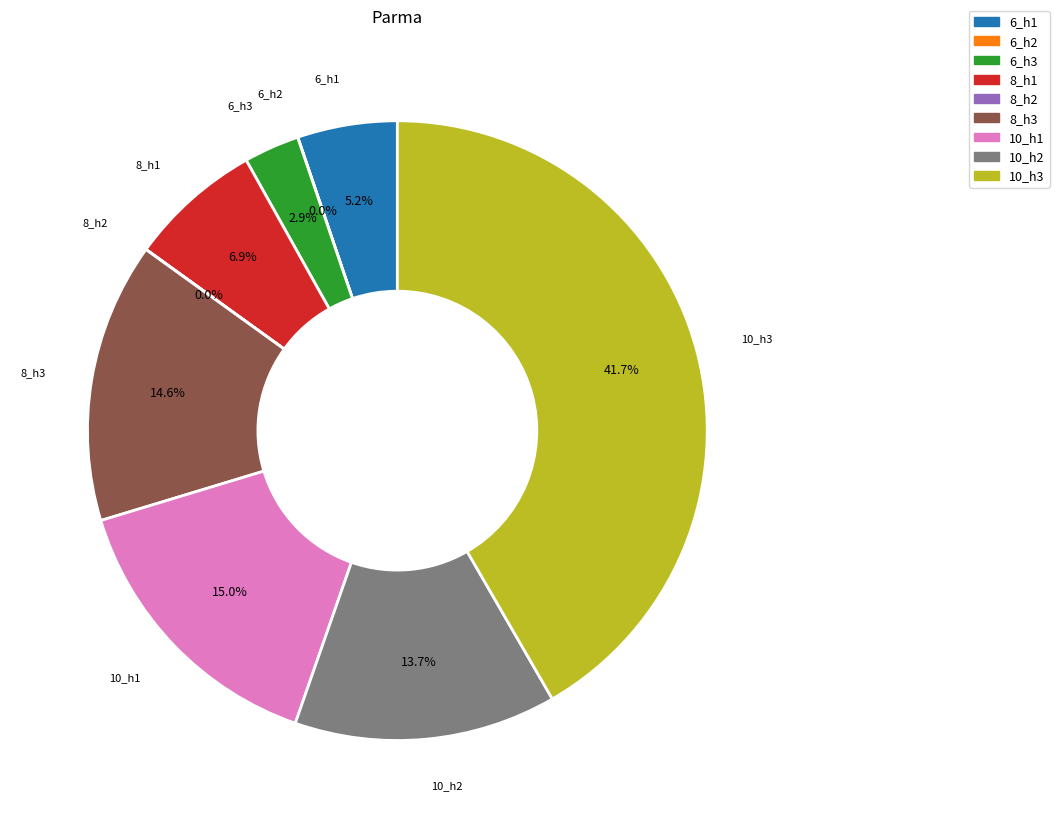

What portion of the pie excludes 8_h1?

93.1%